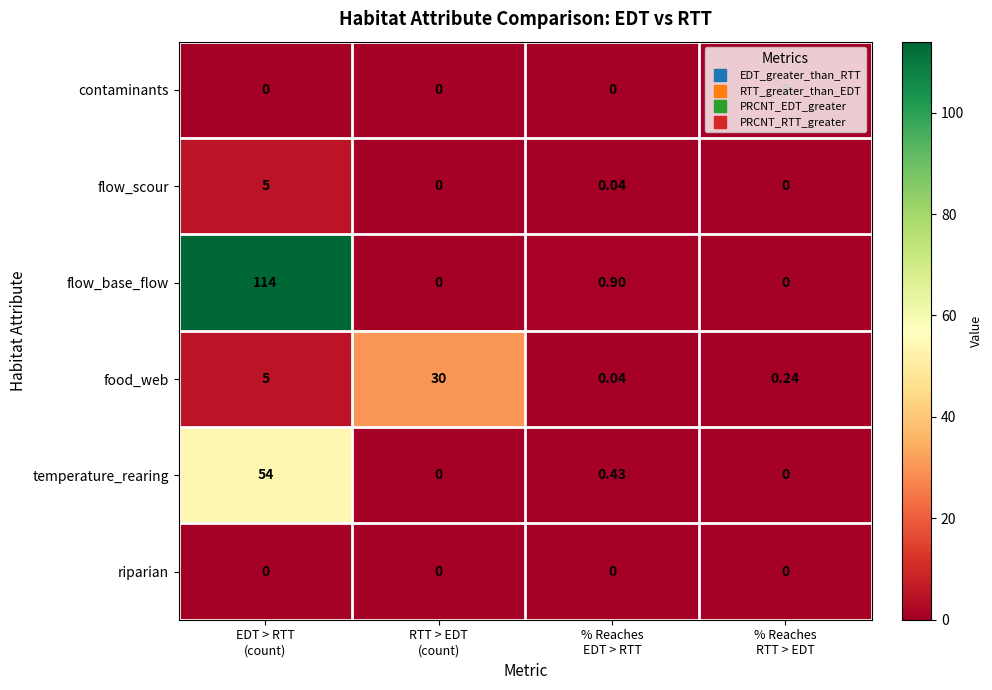

Which series has the widest spread of values?

flow_base_flow